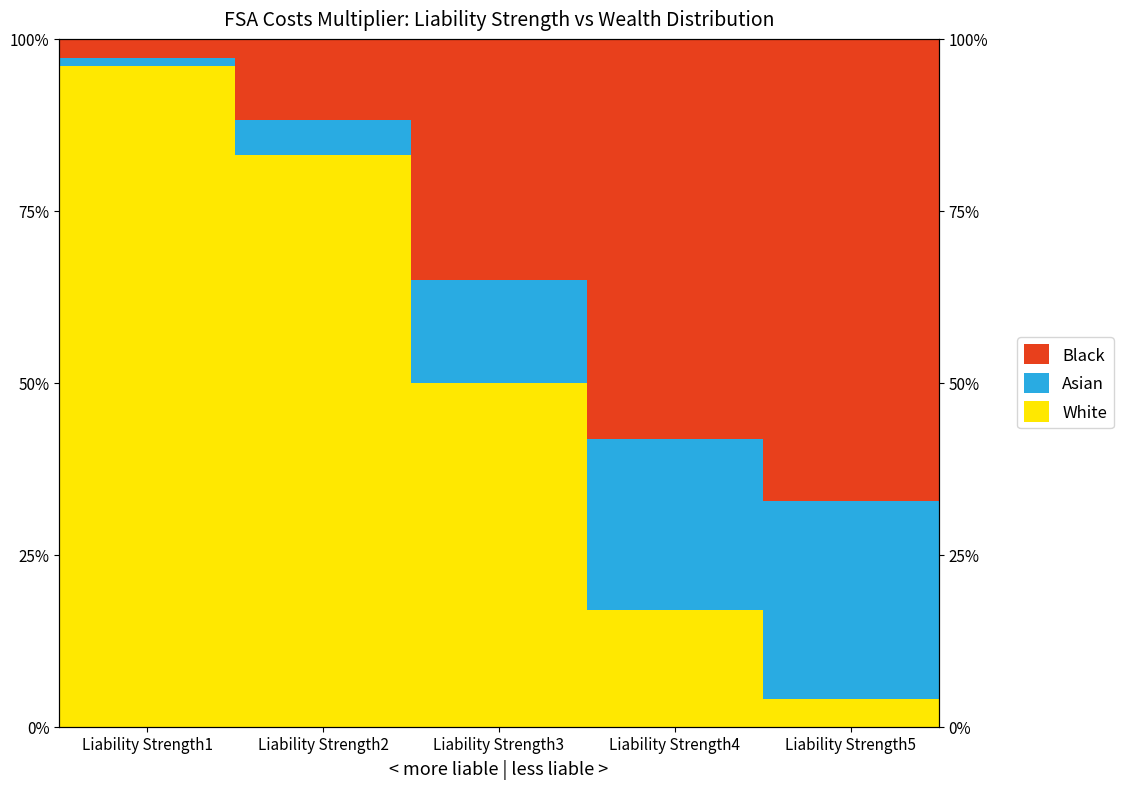

Between Liability Strength1 and Liability Strength5, which series saw the biggest shift?

White